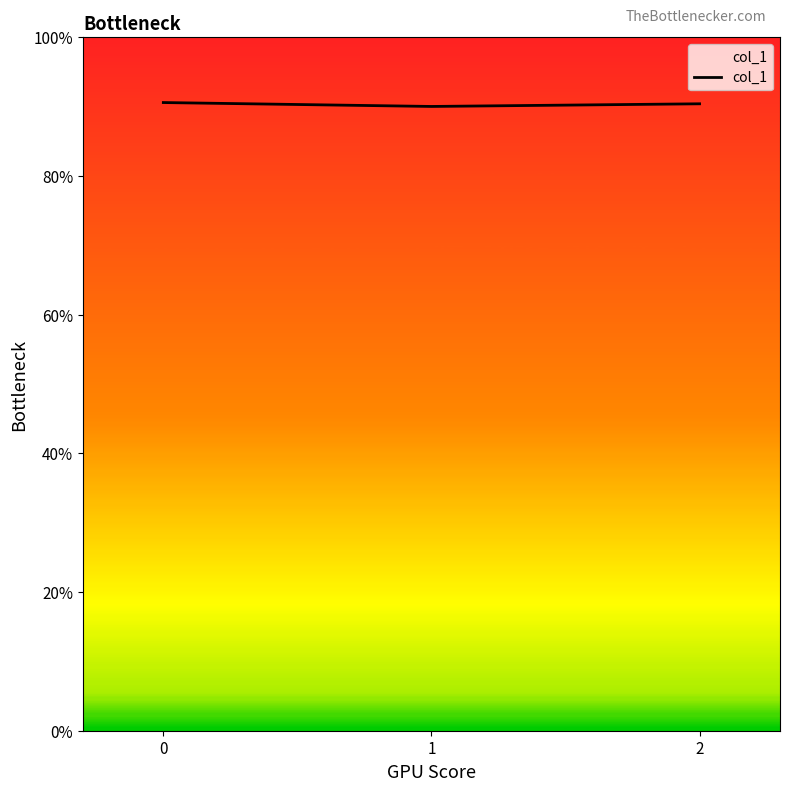

The value at 0 is 1.4. True or false?

False